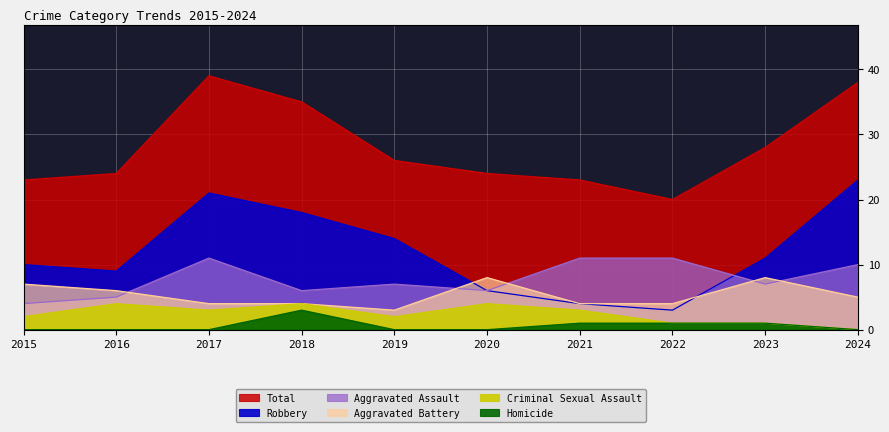

In Robbery, how many points are higher than both neighbors (excluding endpoints)?

1